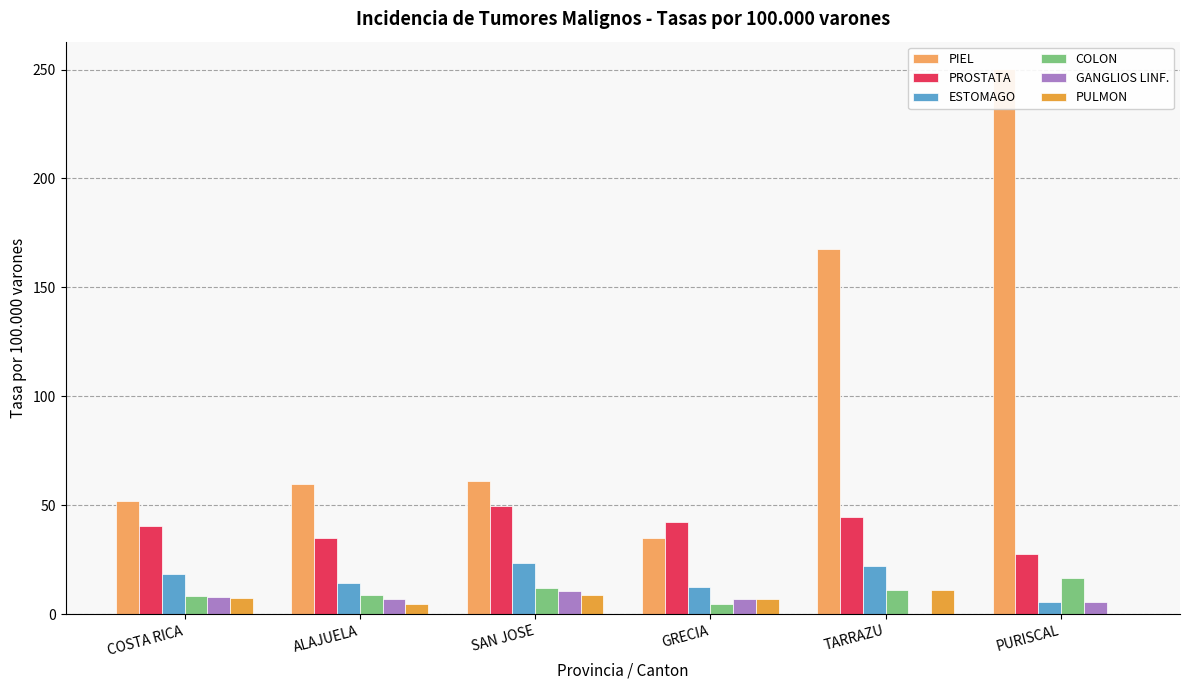

Which category has the highest value in the COLON series?

PURISCAL